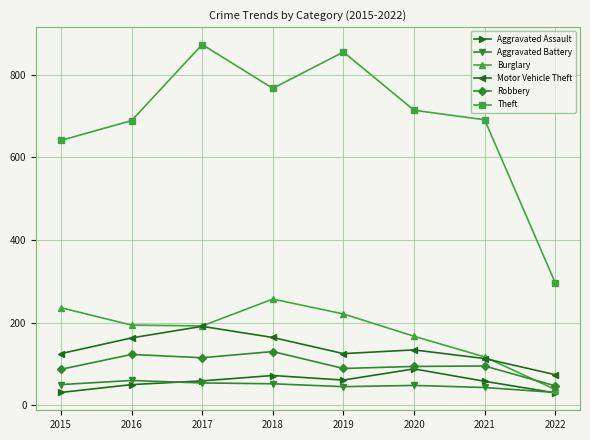

What is the value of the Robbery point at the 2nd from the left?

123